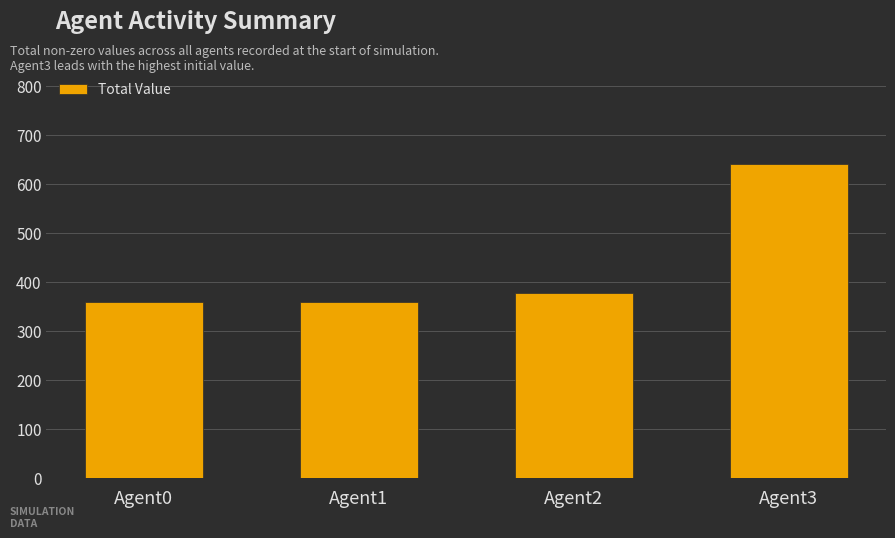

What is the difference between the maximum and minimum values?

280